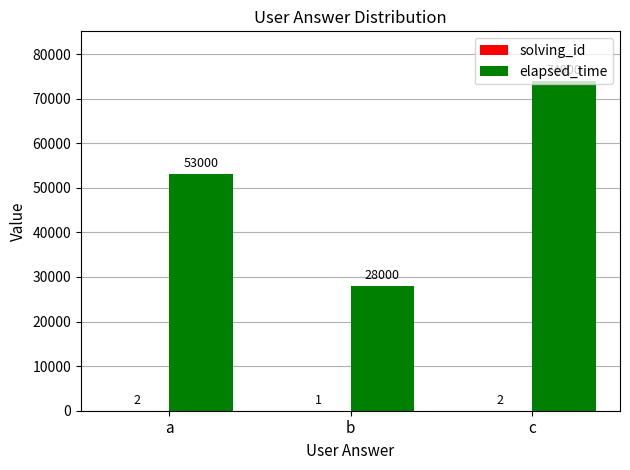

Which label corresponds to the largest value in the chart?

c